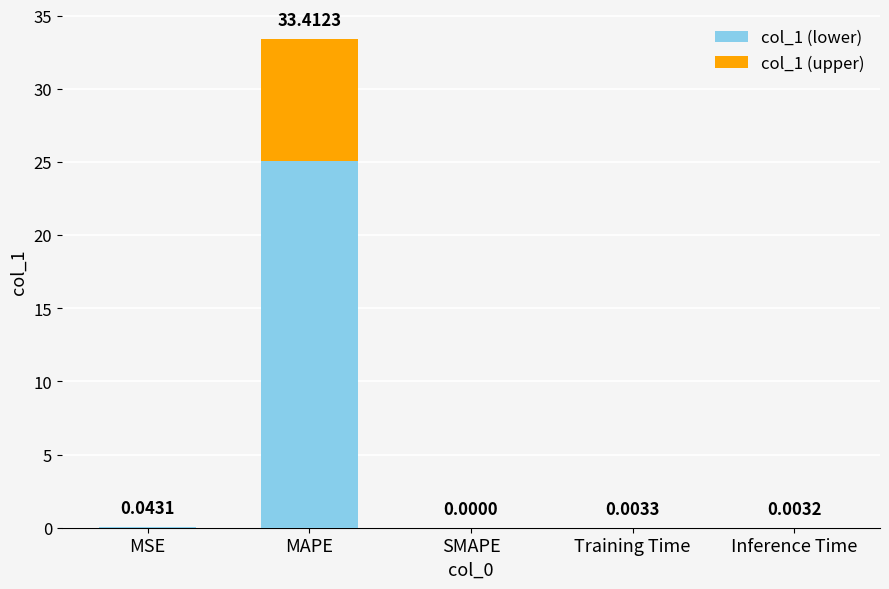

What is the sum of the col_1 (lower) values at Training Time and MAPE?

25.1